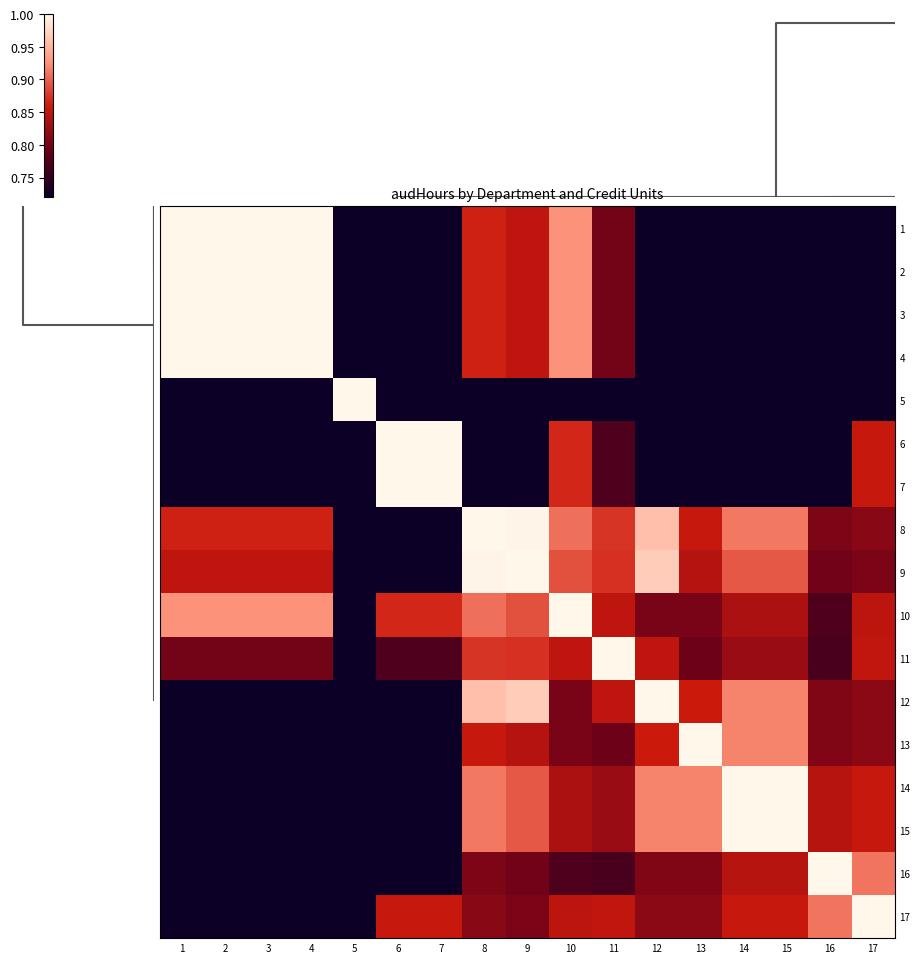

What is the total value across all series at 2?

13.9